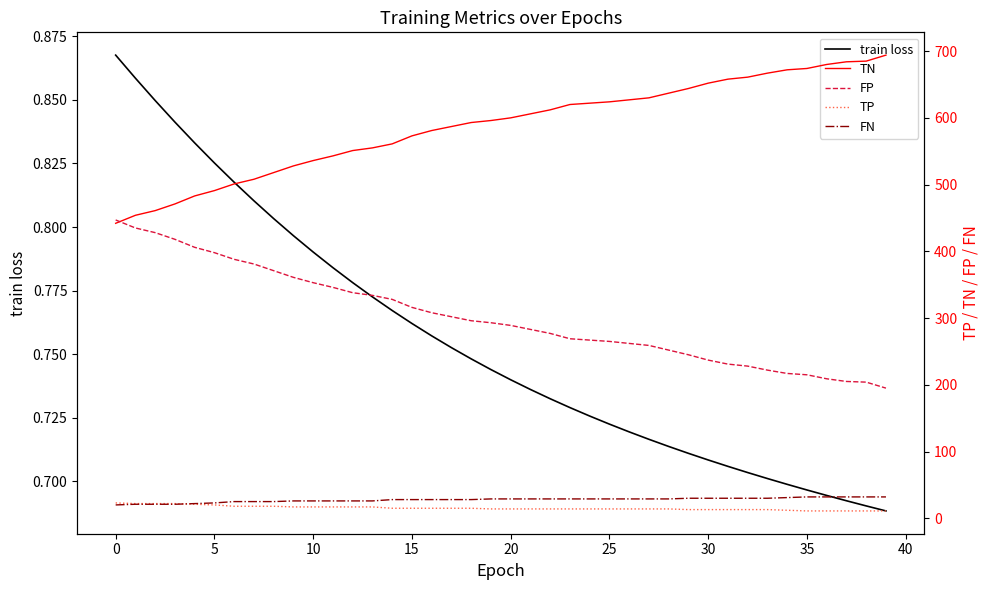

The value of FN at 33 is 51.5. True or false?

False